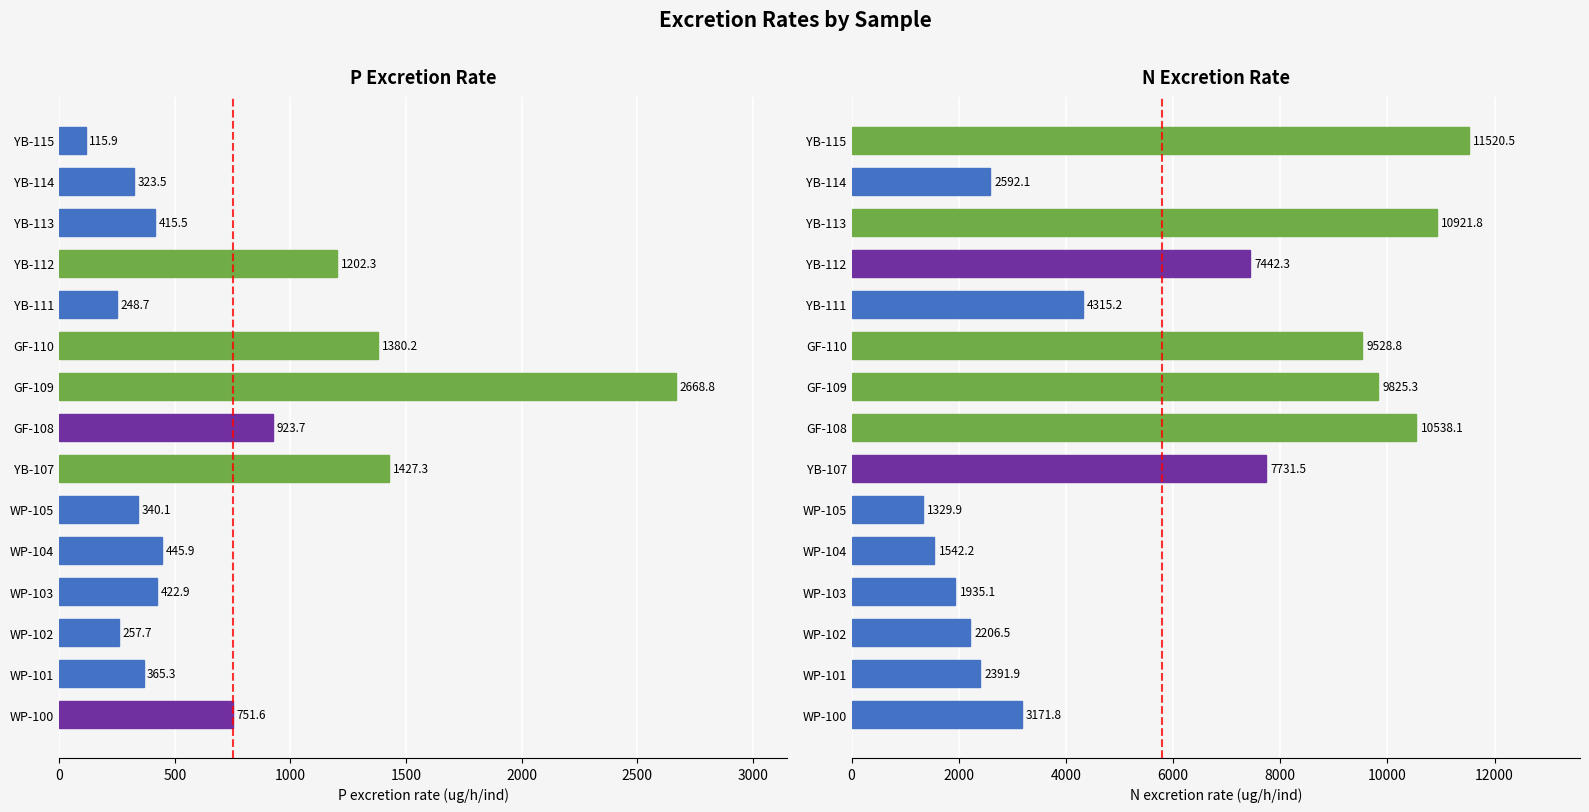

What is the highest value of the N excretion rate (ug/h/ind) series?

11520.5